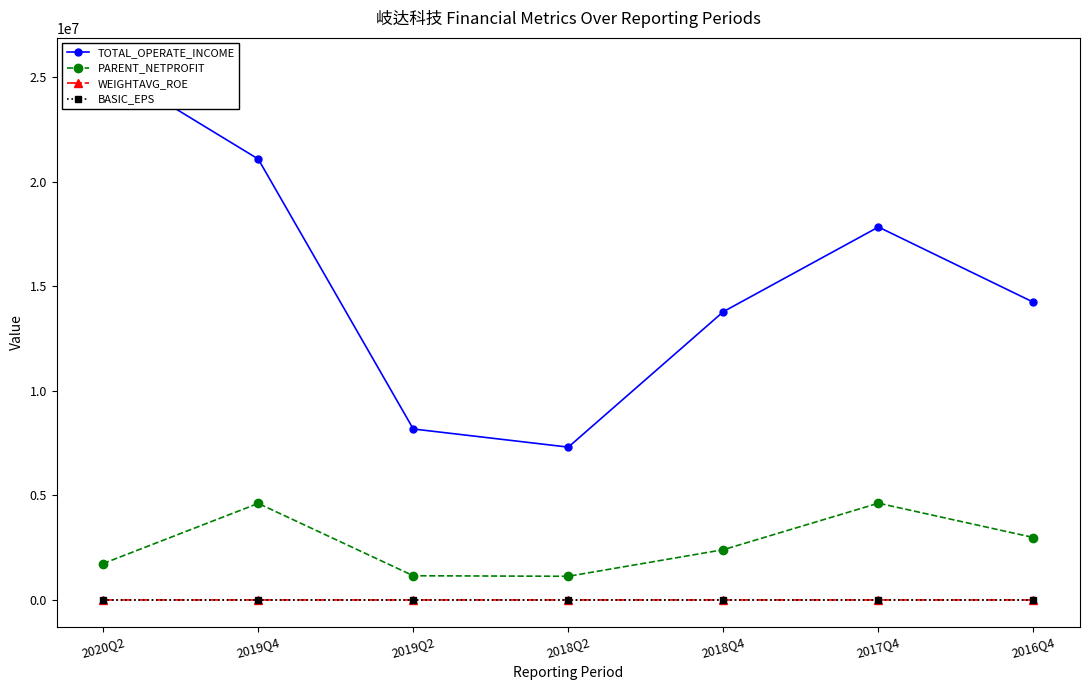

Which series has the largest total across all categories?

TOTAL_OPERATE_INCOME